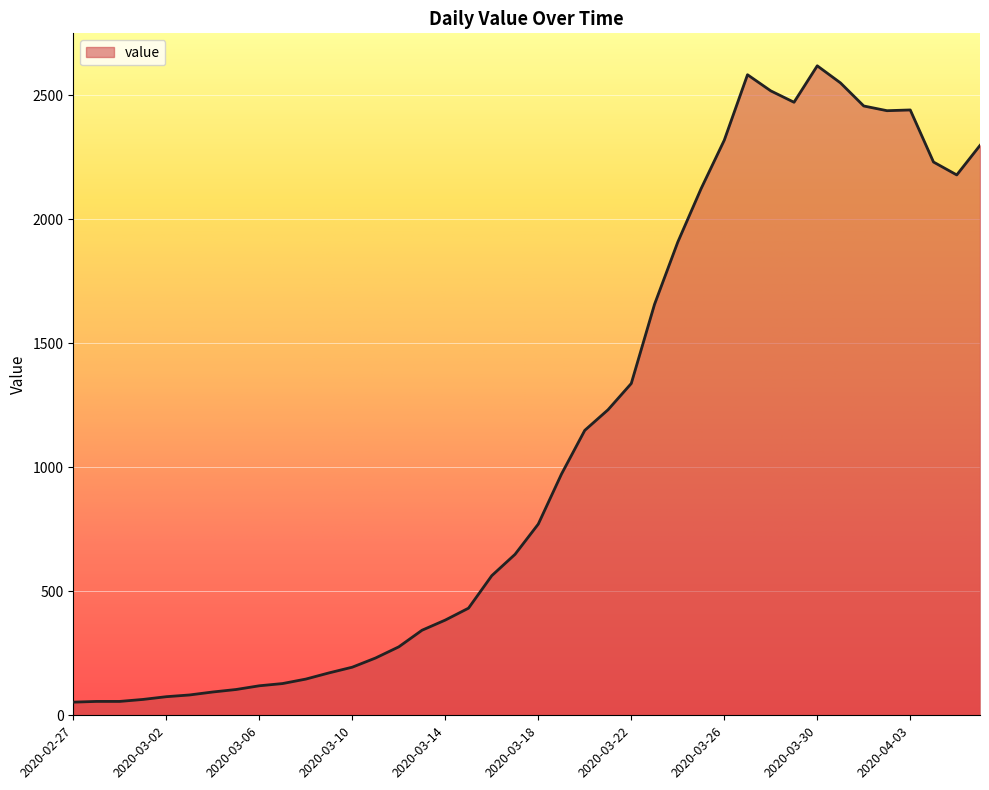

What is the maximum value shown in the chart?

2619